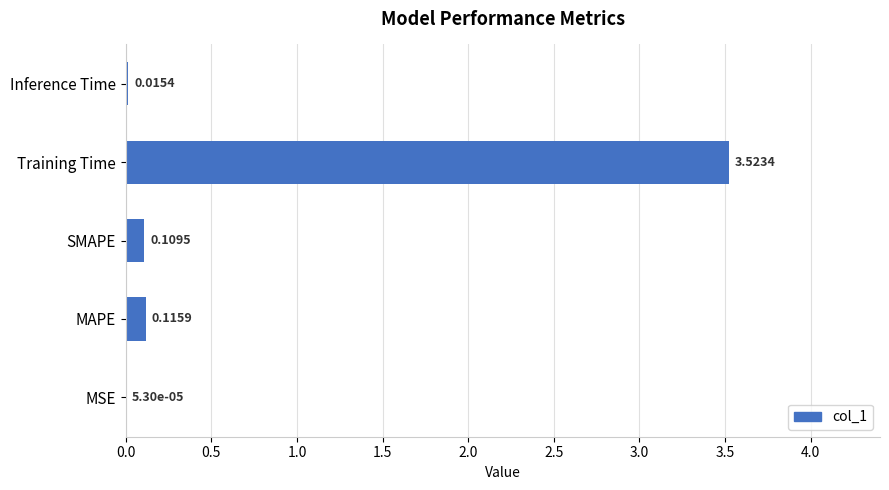

Are the bars horizontal?

Yes